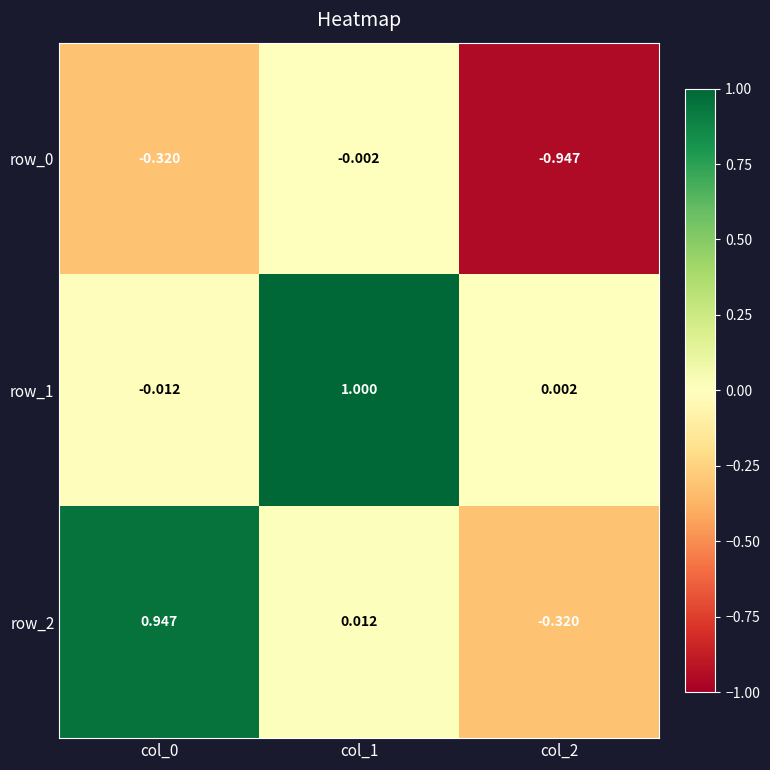

What is the difference between the highest and lowest values at col_1?

1.0